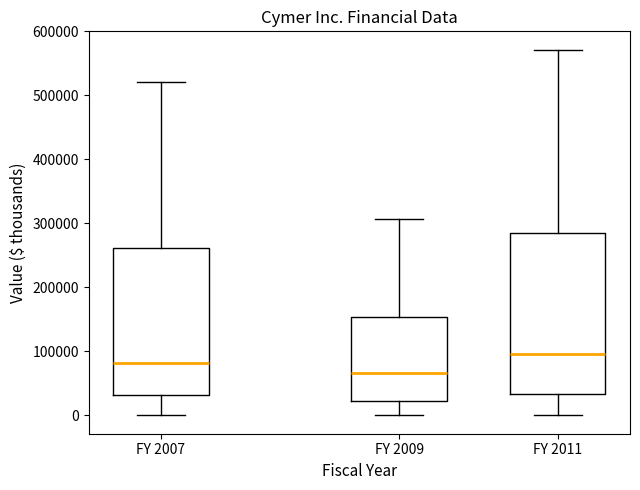

Which box's median line is the lowest?

FY 2009